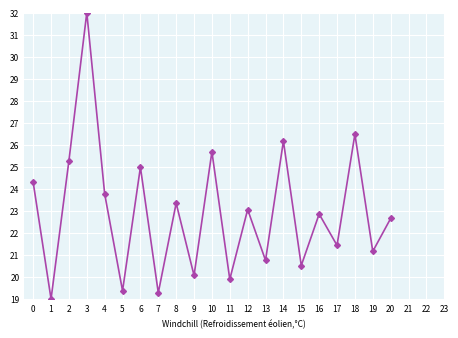

How many data points are above 22?

12